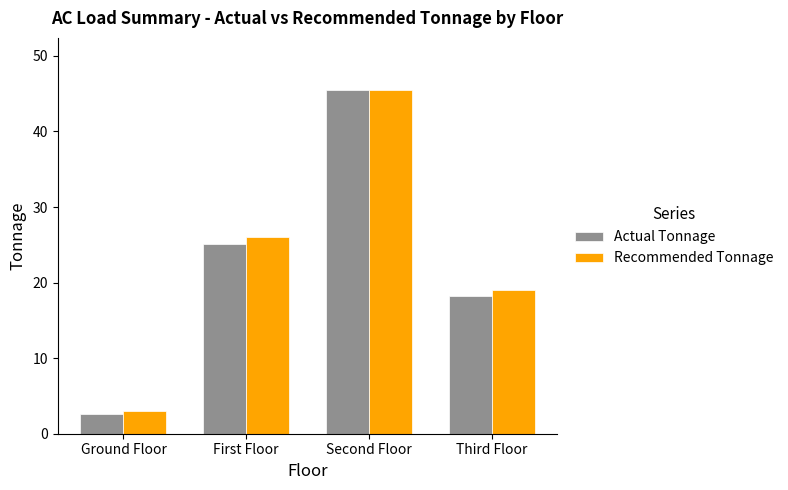

How many data points in Actual Tonnage are above 25?

2